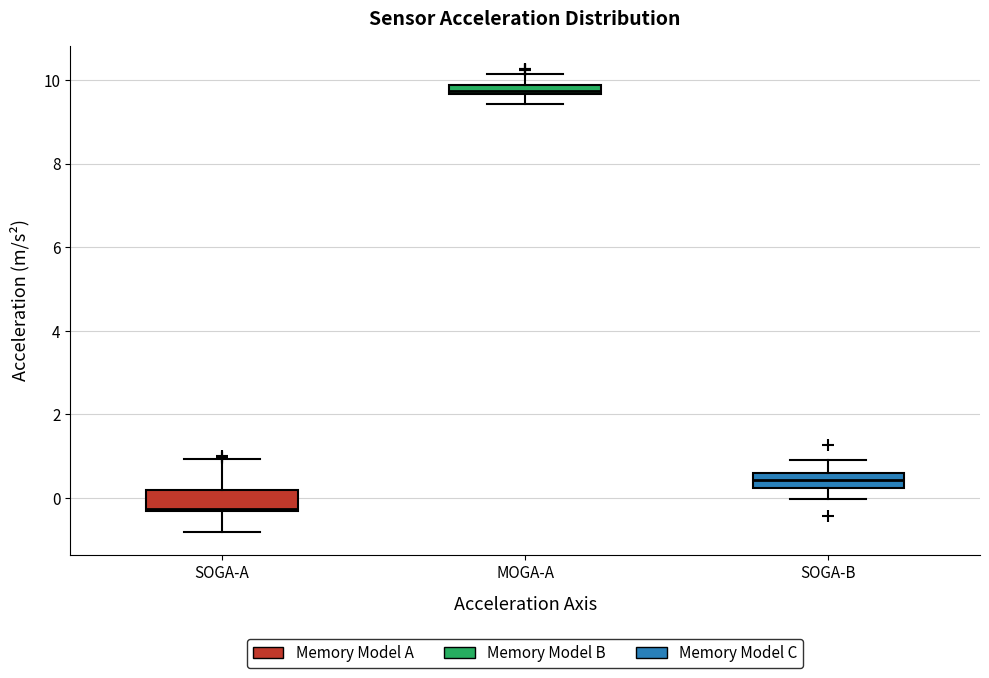

Where does the lower whisker of the box for MOGA-A end on the y-axis? The values are not printed on the chart, so give them approximately, as read against the axis.

9.4